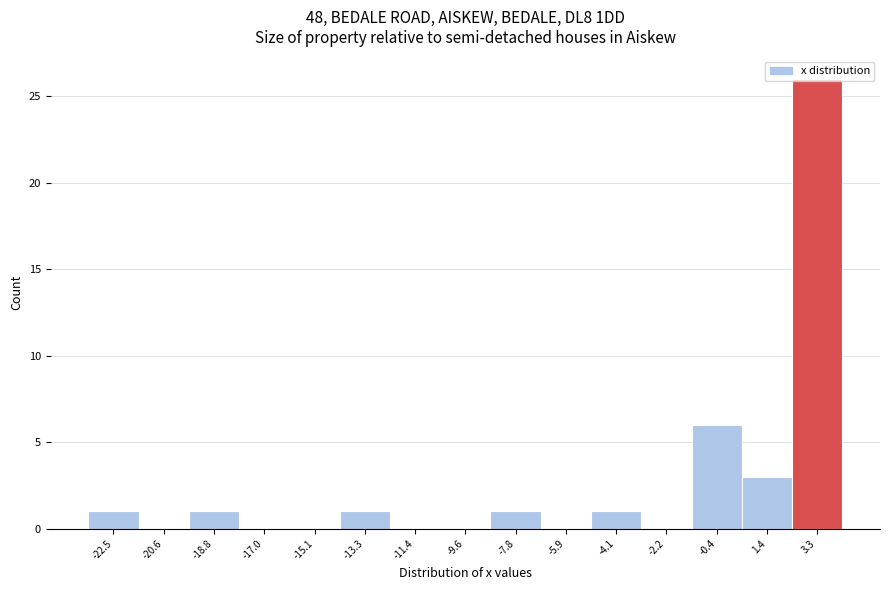

Reading left to right, transcribe this chart: for each bar, give the range it covers on the x-axis and its height. Neither the bar edges nor the heights are printed on the chart, so give them approximately, as read against the axes.

-23.40 to -21.56: 1
-21.56 to -19.72: 0
-19.72 to -17.88: 1
-17.88 to -16.04: 0
-16.04 to -14.20: 0
-14.20 to -12.36: 1
-12.36 to -10.52: 0
-10.52 to -8.68: 0
-8.68 to -6.84: 1
-6.84 to -5.00: 0
-5.00 to -3.16: 1
-3.16 to -1.32: 0
-1.32 to 0.52: 6
0.52 to 2.36: 3
2.36 to 4.20: 26